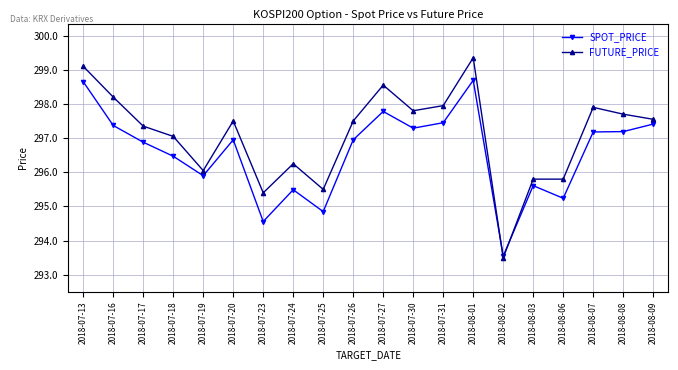

After their last crossing, which series has the higher values: FUTURE_PRICE or SPOT_PRICE?

FUTURE_PRICE